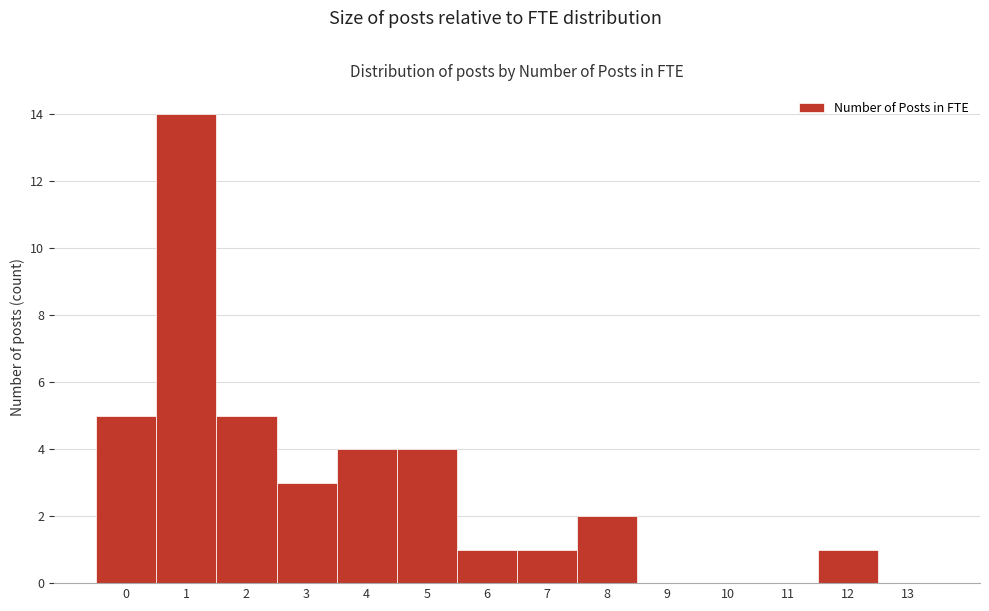

Reading left to right, extract all data points from this chart.

0=5	1=14	2=5	3=3	4=4	5=4	6=1	7=1	8=2	9=0	10=0	11=0	12=1	13=0